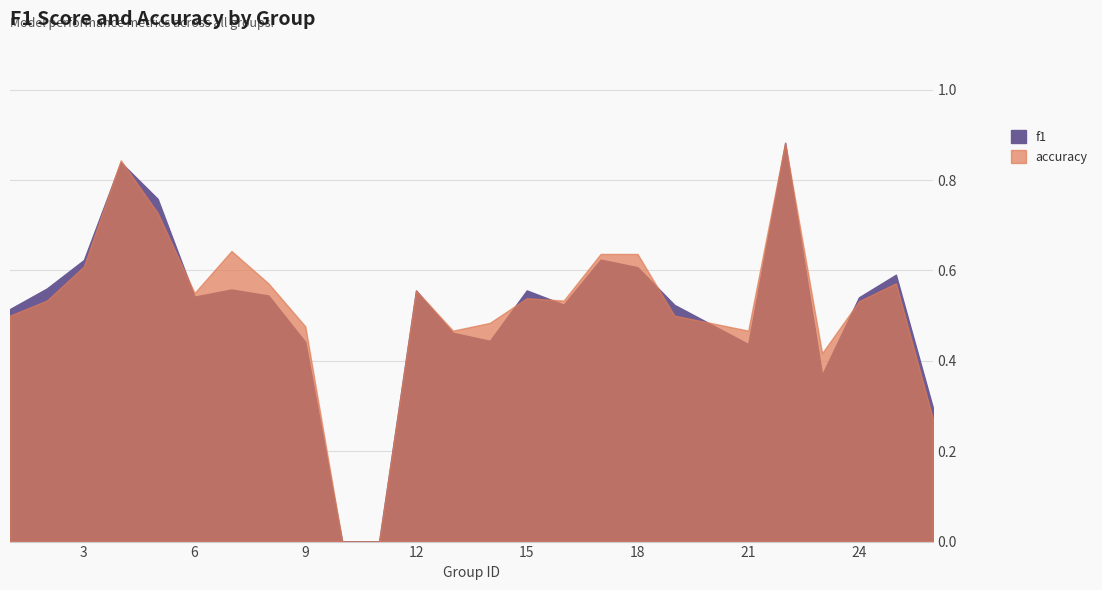

Count the number of data series in this chart.

2